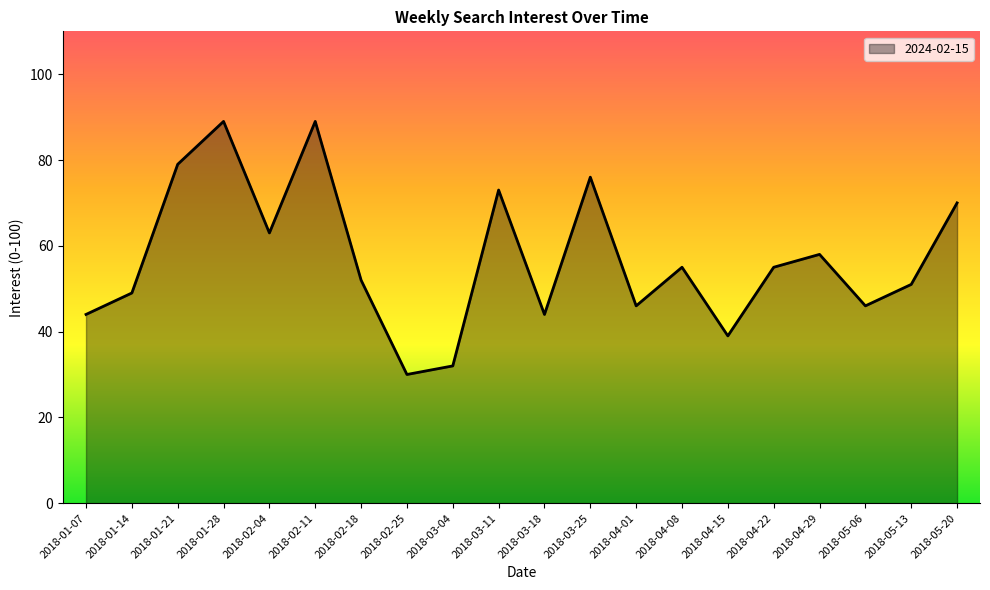

Does the chart display data point markers on the line(s)?

No